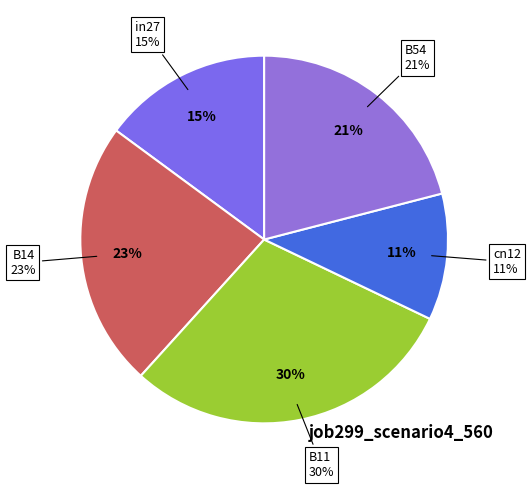

What percentage is the B14 slice, to the nearest percent?

23%